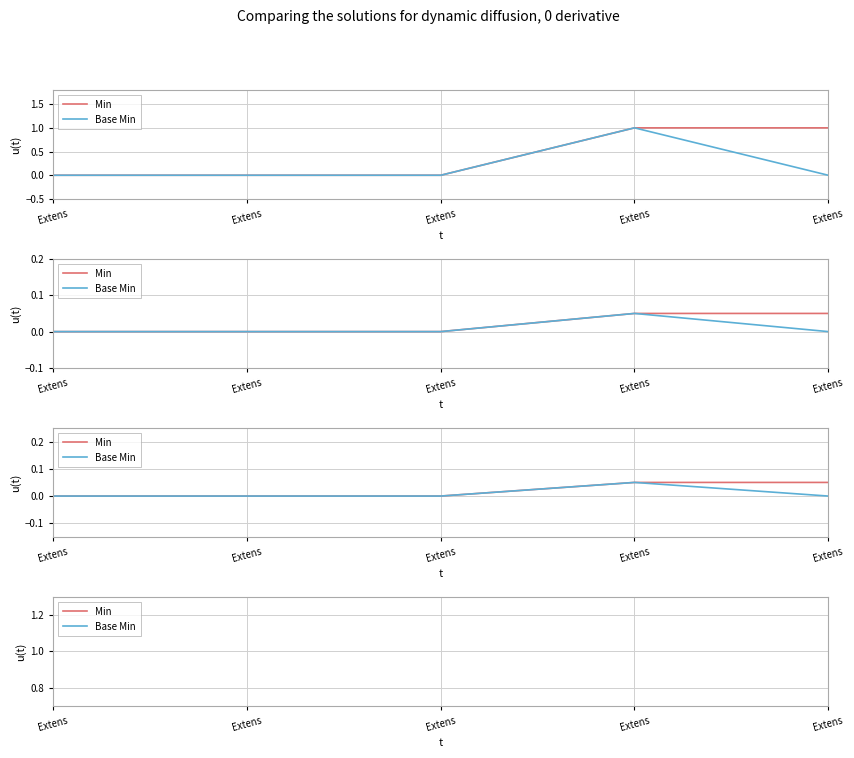

True or false: Base Min and Min cross at least once.

False